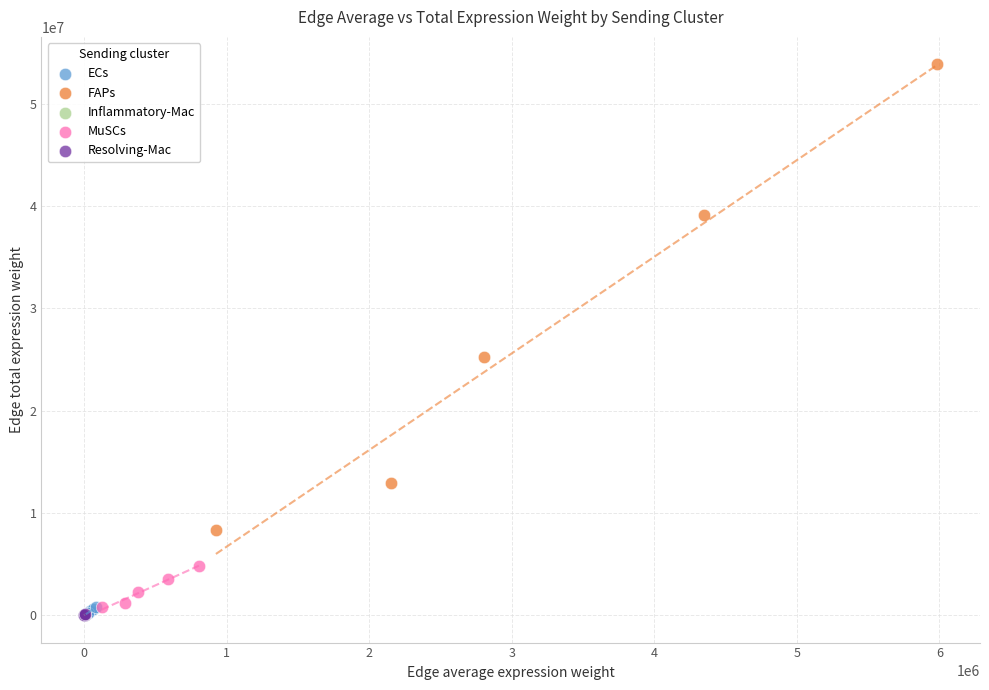

Which series has the largest Y range (max minus min)?

FAPs